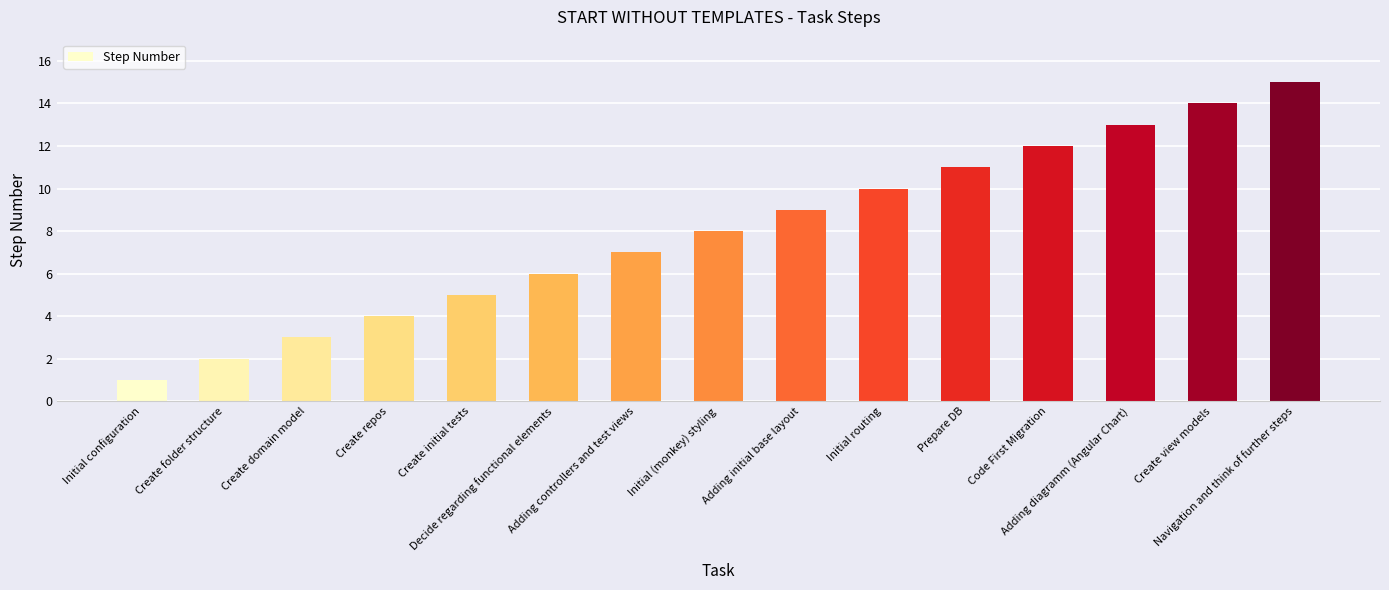

Rank the categories by value from lowest to highest.

Initial configuration, Create folder structure, Create domain model, Create repos, Create initial tests, Decide regarding functional elements, Adding controllers and test views, Initial (monkey) styling, Adding initial base layout, Initial routing, Prepare DB, Code First Migration, Adding diagramm (Angular Chart), Create view models, Navigation and think of further steps